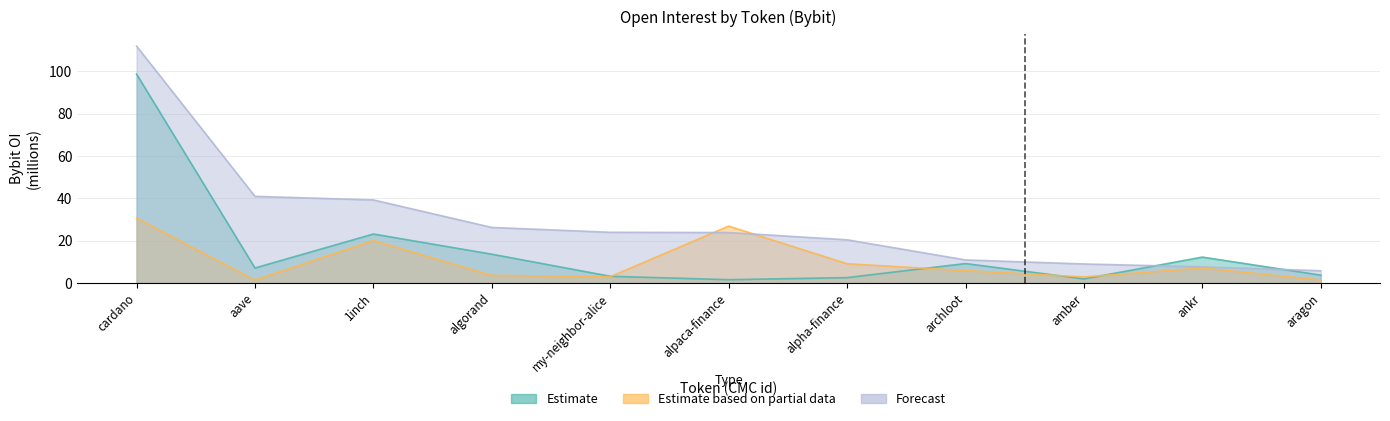

Is the value of Forecast at my-neighbor-alice greater than the value of Estimate based on partial data at aave?

Yes